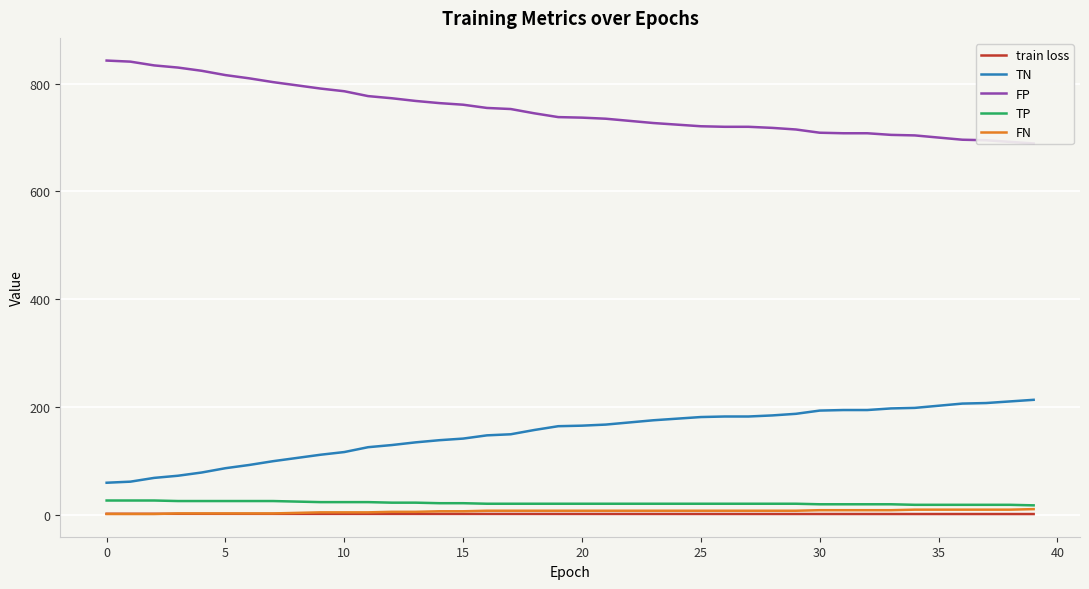

What is the difference between the second highest and second lowest values in the train loss series?

0.4